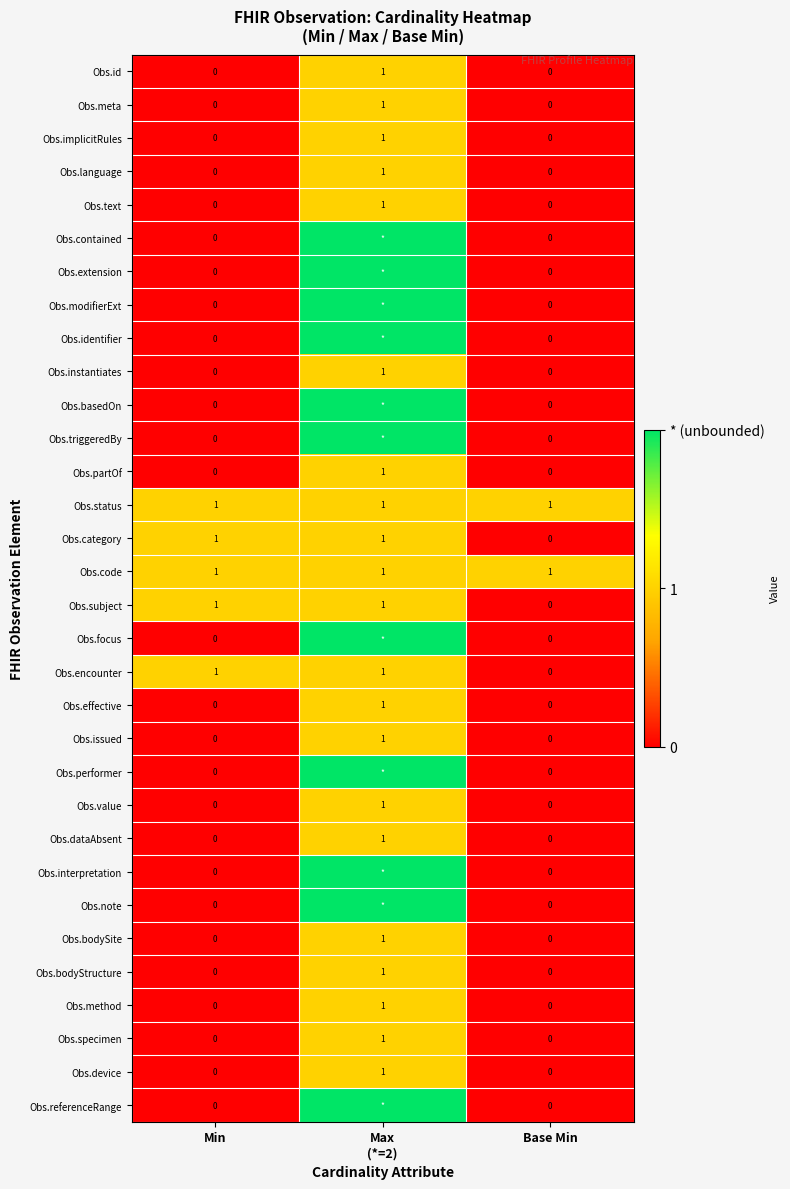

The Obs.code series shows 1 at Base Min. True or false?

True